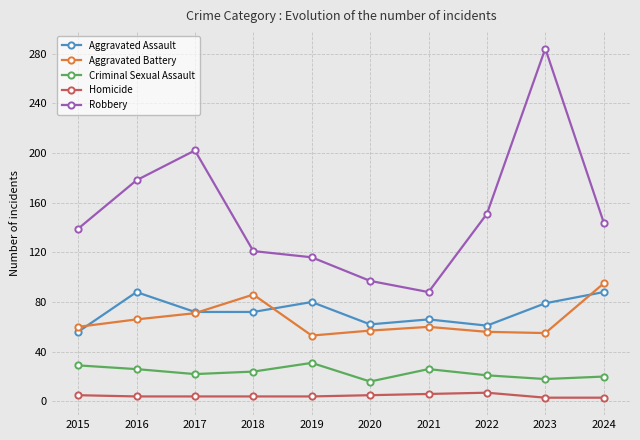

Count the number of categories in the chart.

10